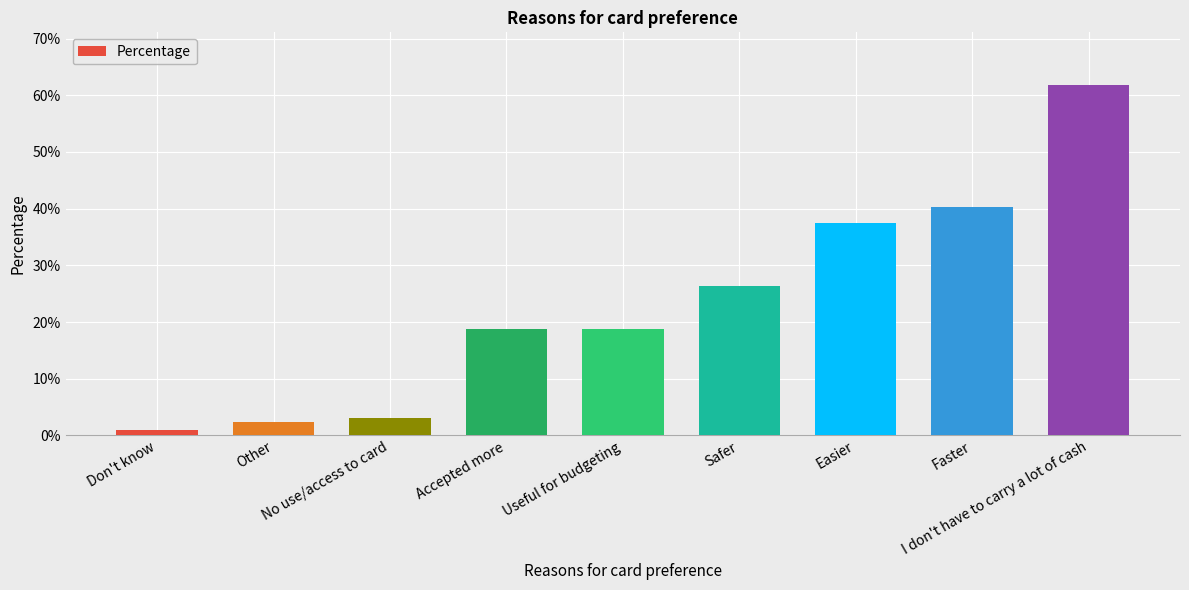

What is the label of the 7th bar from the right?

No use/access to card